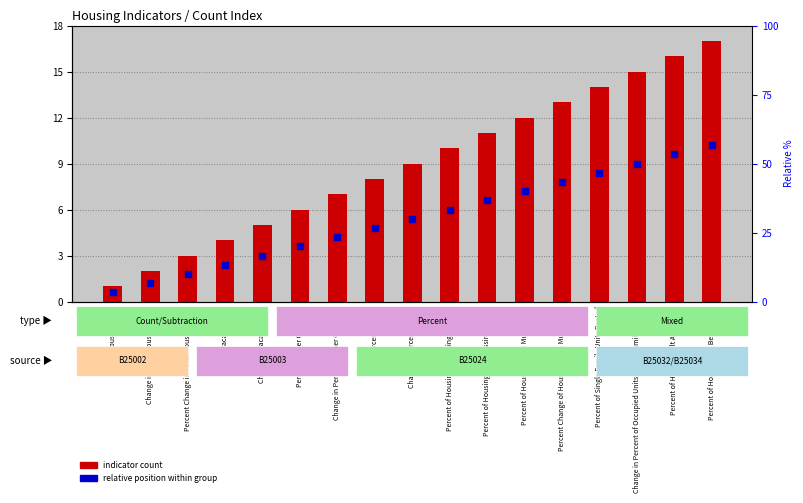

What is the total value across all series at Percent of Single Family Units Rented?

22.4